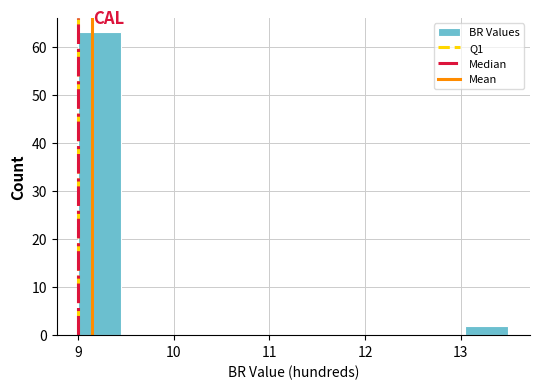

Which range on the x-axis has the tallest bar?

9.00 to 9.45